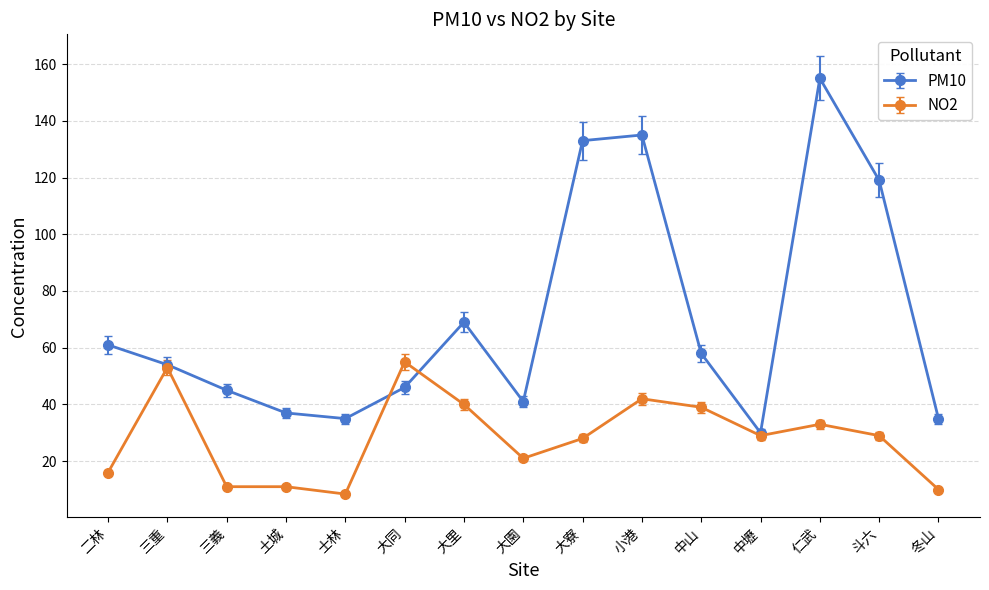

What is the spread (max minus min) of values at 仁武?

122.0